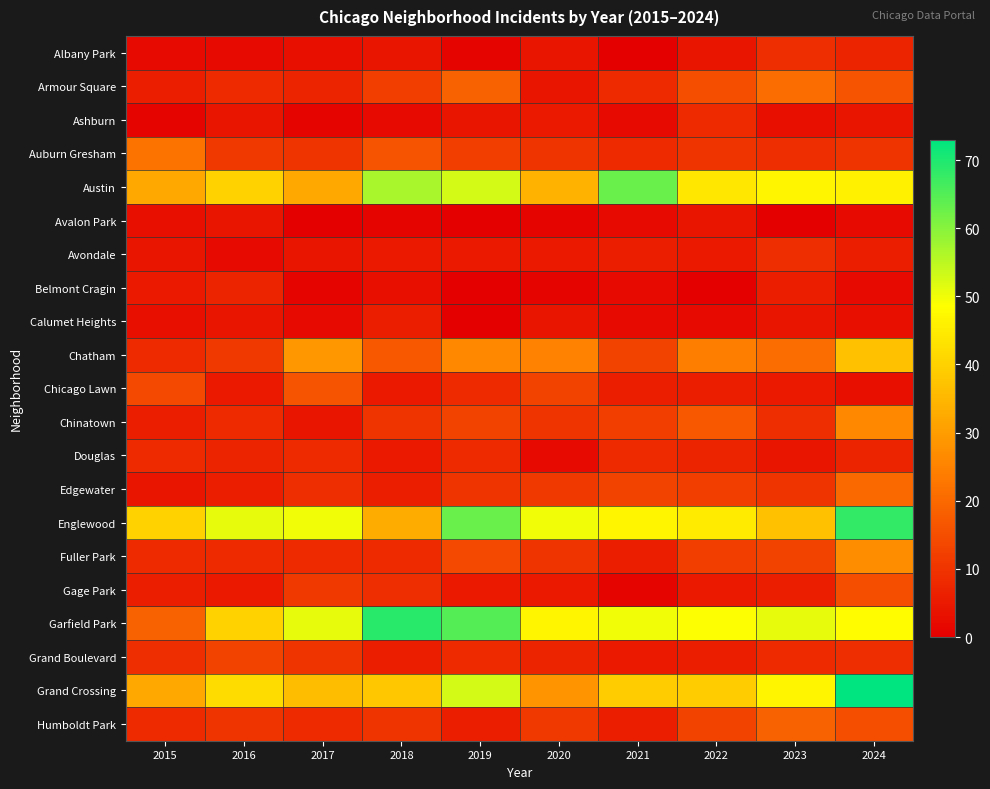

At how many categories does at least one series exceed 22?

10